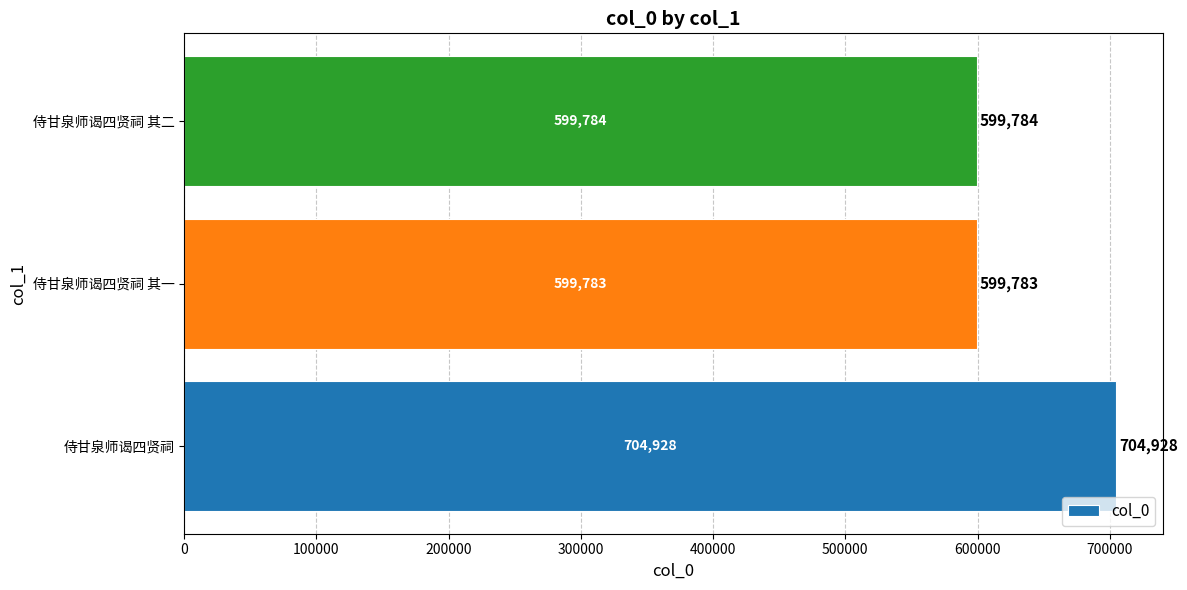

Which label corresponds to the smallest value in the chart?

侍甘泉师谒四贤祠 其一